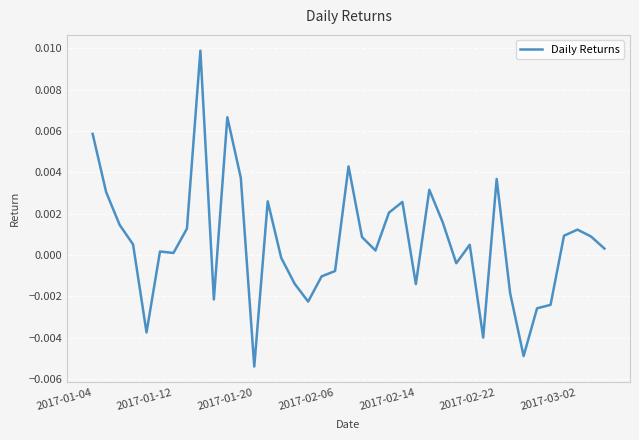

Is this an area chart (filled region under the line)?

No